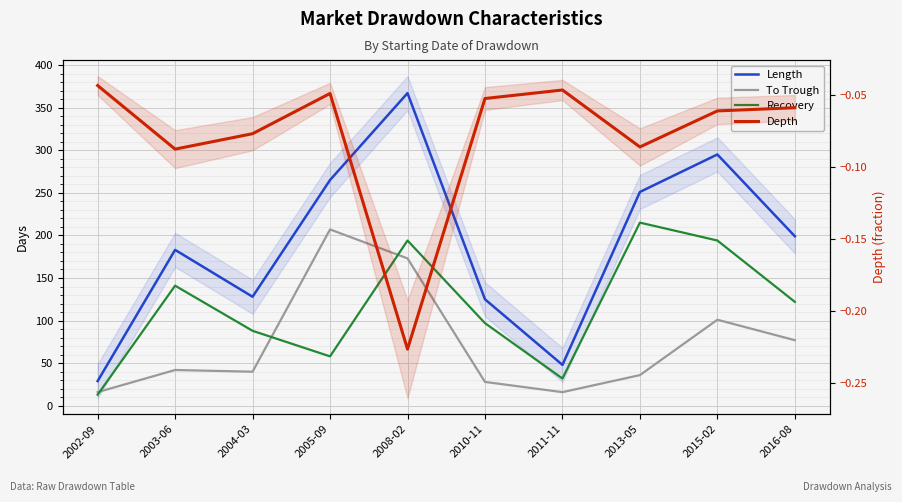

Reading left to right, what are all the values shown in this chart?

Length: 2002-09=29.0	2003-06=183.0	2004-03=128.0	2005-09=265.0	2008-02=367.0	2010-11=125.0	2011-11=48.0	2013-05=251.0	2015-02=295.0	2016-08=199.0
To Trough: 2002-09=16.0	2003-06=42.0	2004-03=40.0	2005-09=207.0	2008-02=173.0	2010-11=28.0	2011-11=16.0	2013-05=36.0	2015-02=101.0	2016-08=77.0
Recovery: 2002-09=13.0	2003-06=141.0	2004-03=88.0	2005-09=58.0	2008-02=194.0	2010-11=97.0	2011-11=32.0	2013-05=215.0	2015-02=194.0	2016-08=122.0
Depth: 2002-09=-0.0	2003-06=-0.1	2004-03=-0.1	2005-09=-0.0	2008-02=-0.2	2010-11=-0.1	2011-11=-0.0	2013-05=-0.1	2015-02=-0.1	2016-08=-0.1